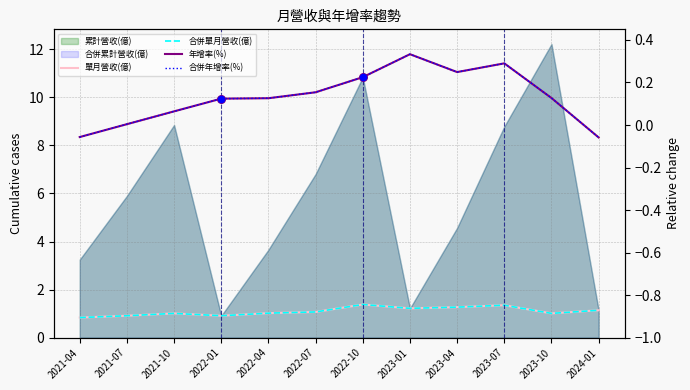

At which category is the sum across all series the highest?

2022-10